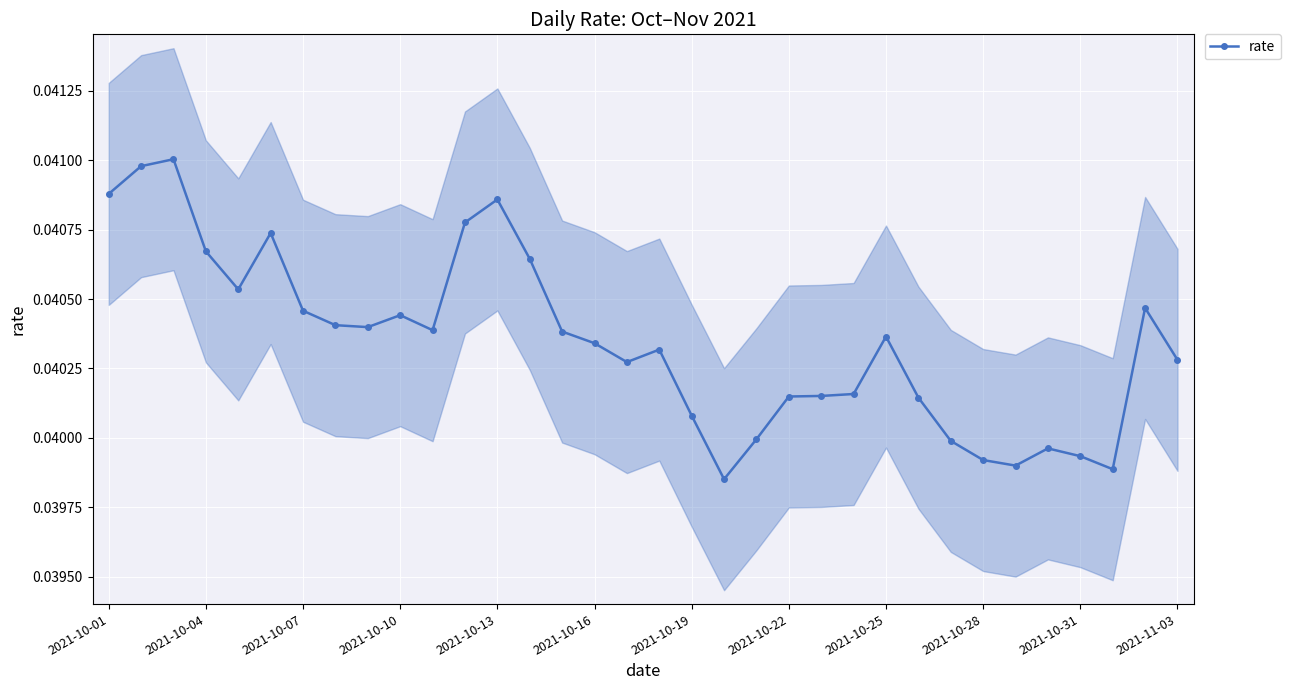

The chart shows a value of 0.0 at 14. True or false?

True